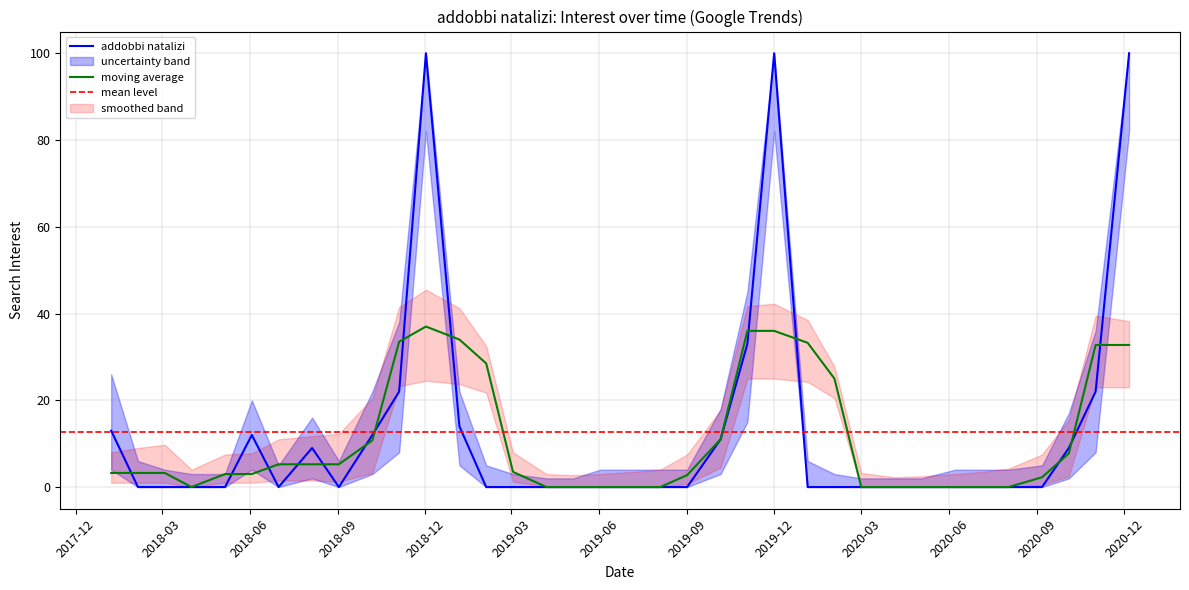

Does the chart have visible grid lines?

Yes